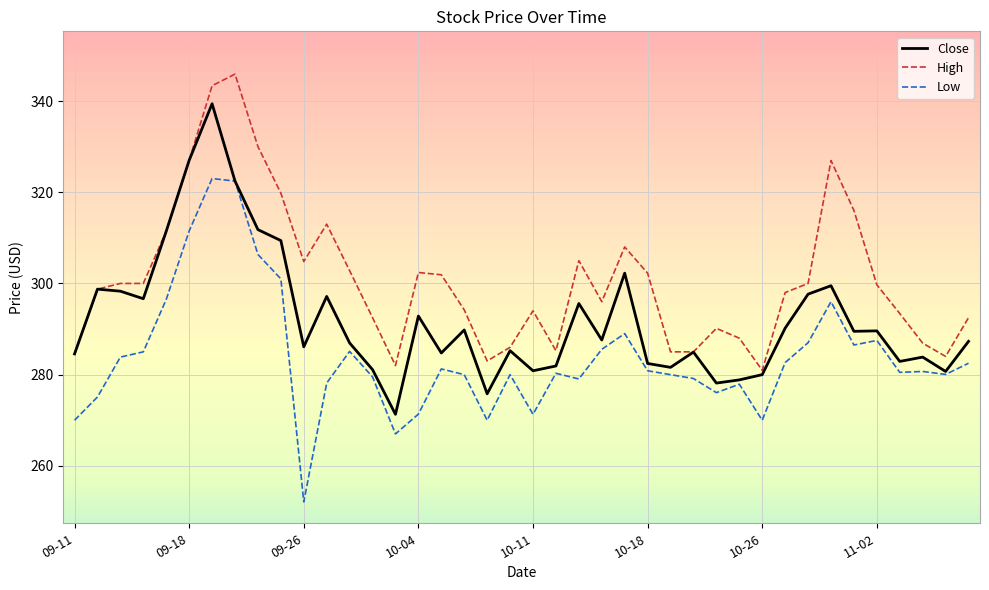

Which series has the largest total across all categories?

High